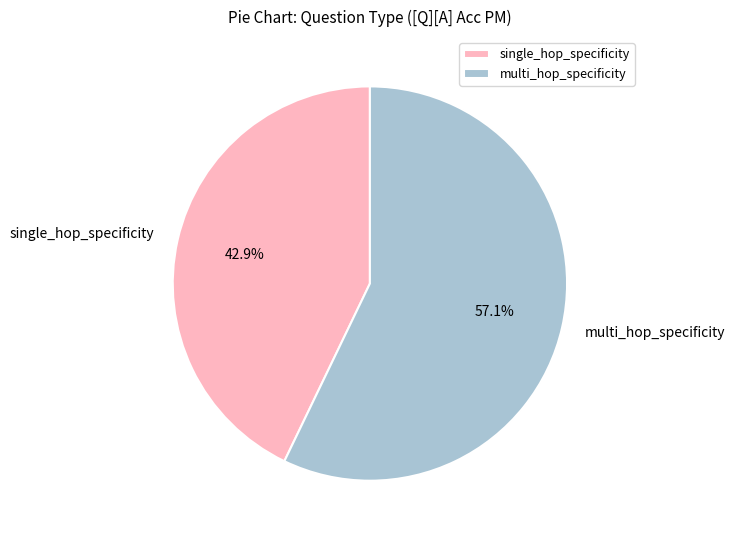

To the nearest percent, what percentage of the pie is multi_hop_specificity?

57%